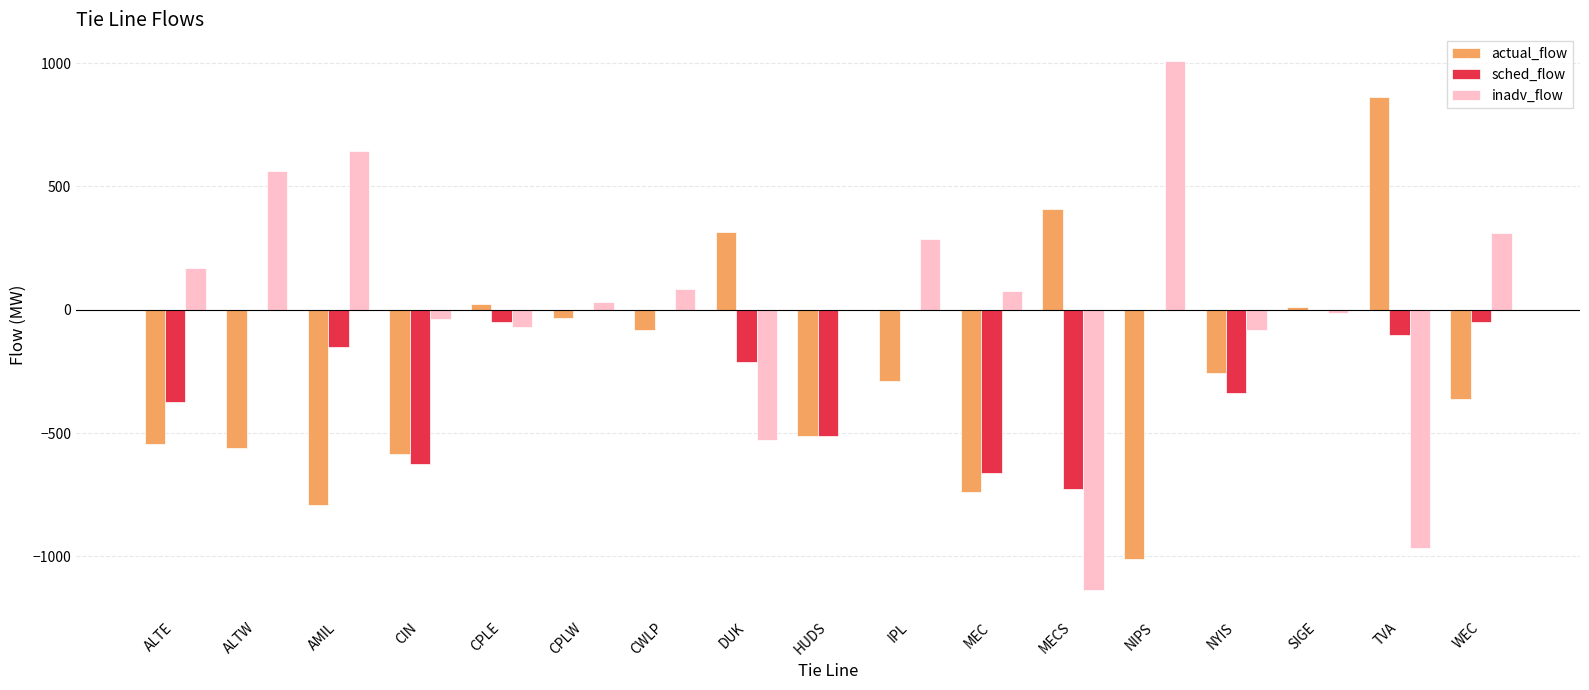

The sched_flow series shows -664.0 at MEC. True or false?

True